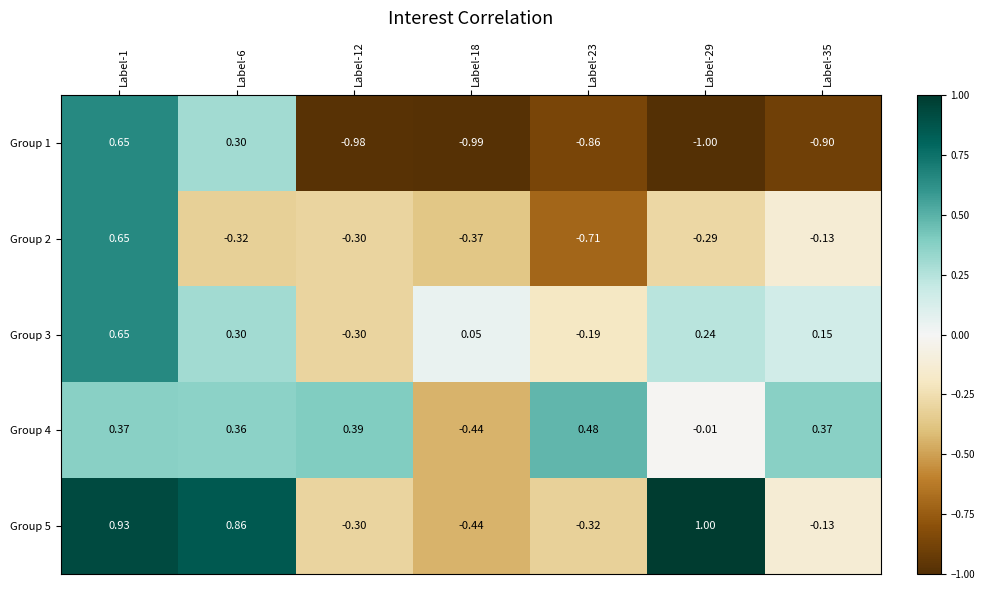

At how many categories does at least one series exceed 0?

7